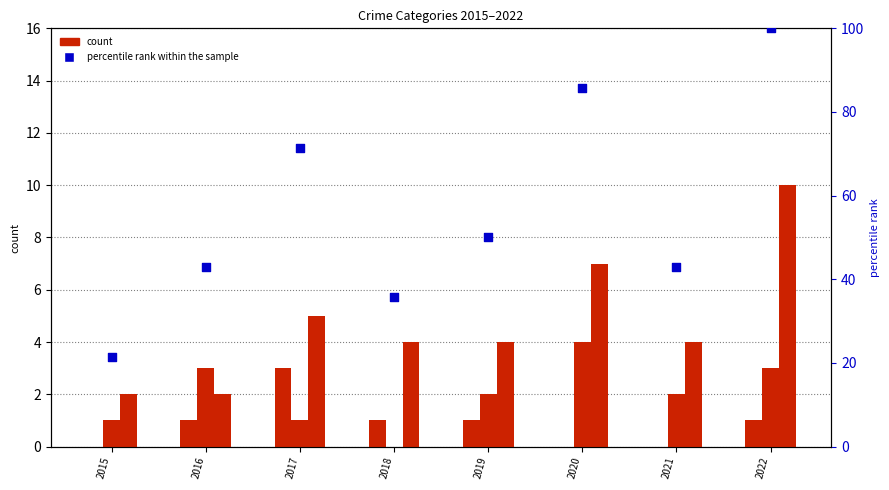

Which series has the largest total across all categories?

Total (percentile)